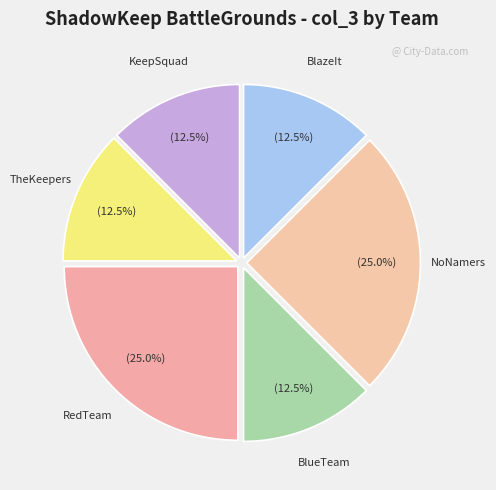

Count the number of slices in the pie.

6